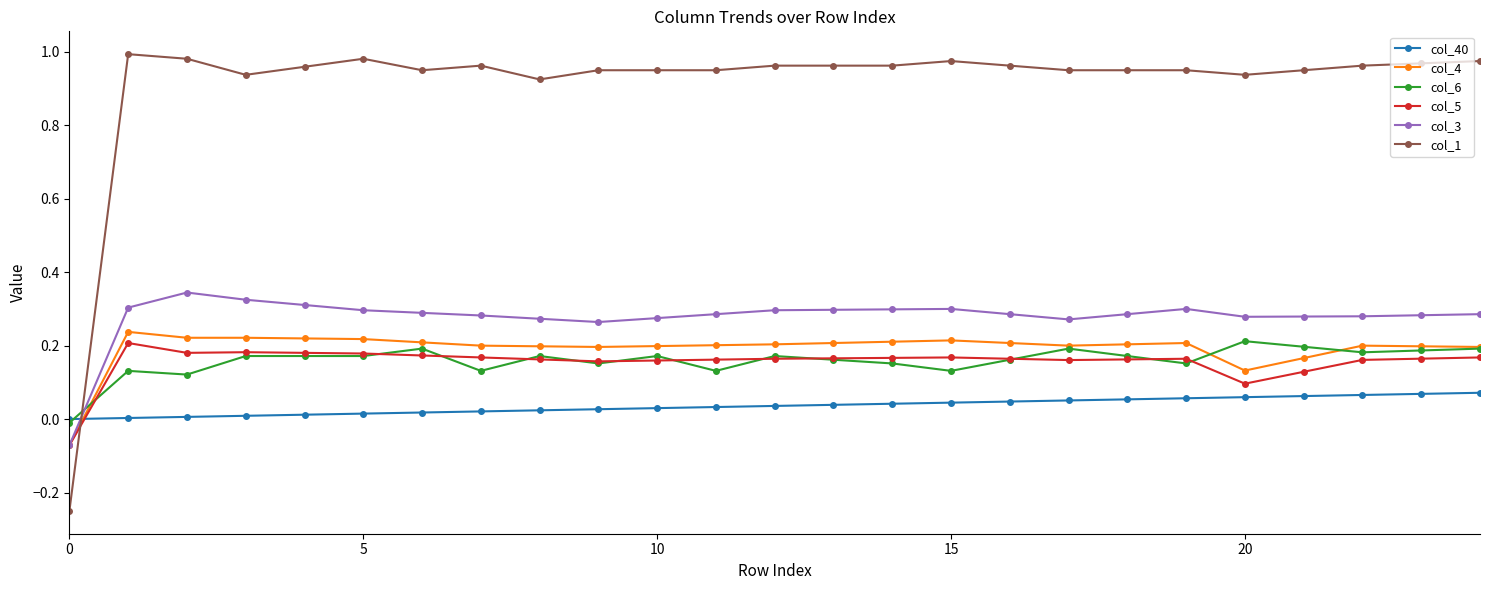

True or false: col_3 has more than 0 points higher than both neighbors.

True